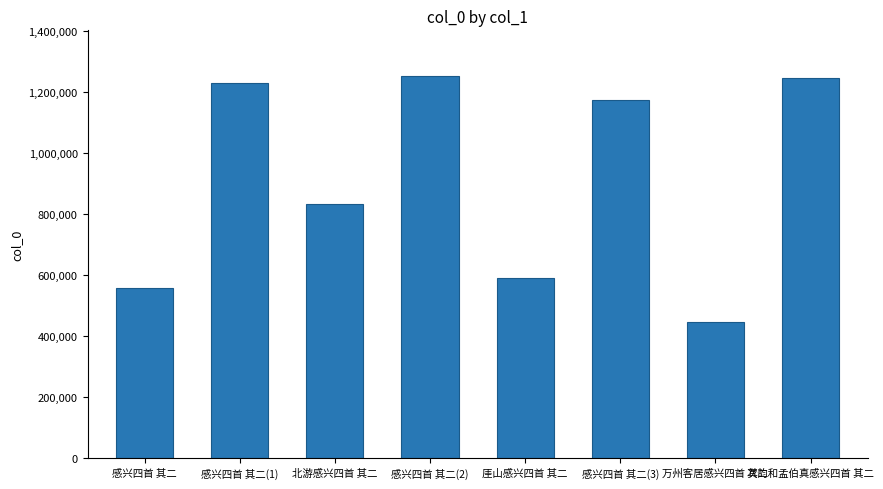

Between 万州客居感兴四首 其二 and 厓山感兴四首 其二, which is larger?

厓山感兴四首 其二